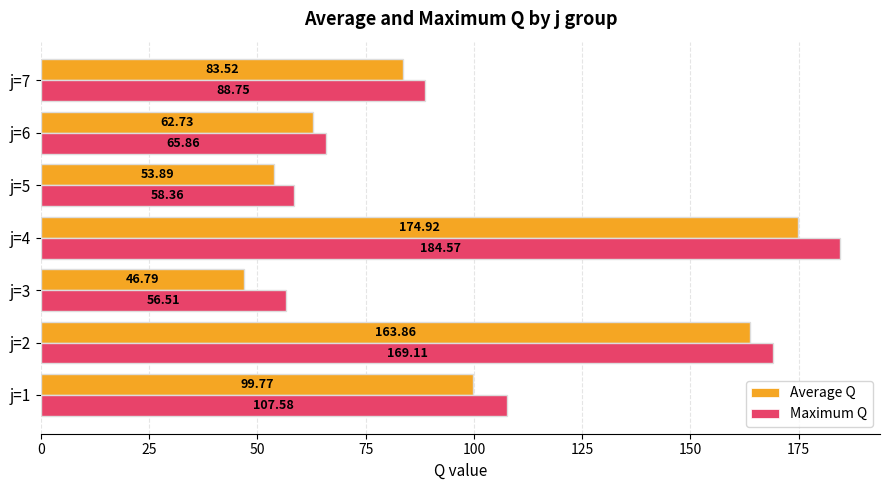

Is the value of Average Q at j=1 greater than the value of Maximum Q at j=2?

No